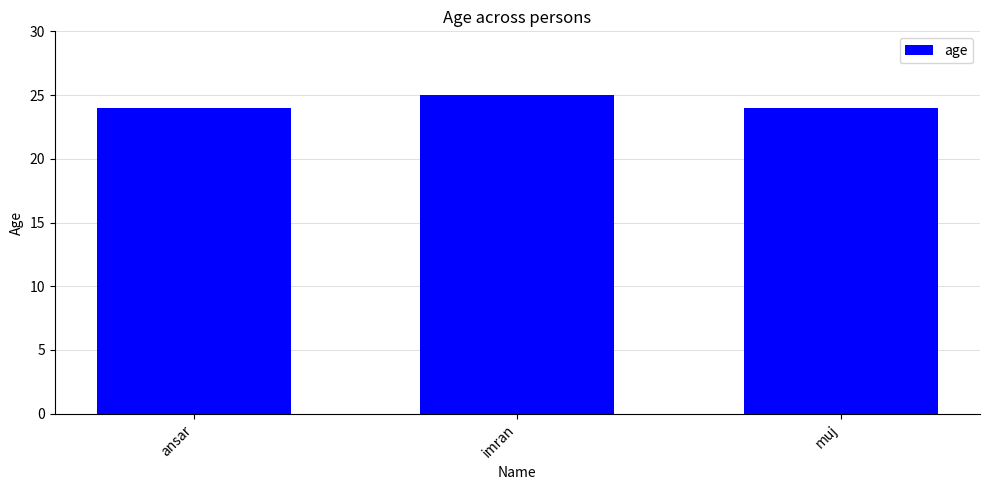

Which category has the highest value across all series?

imran